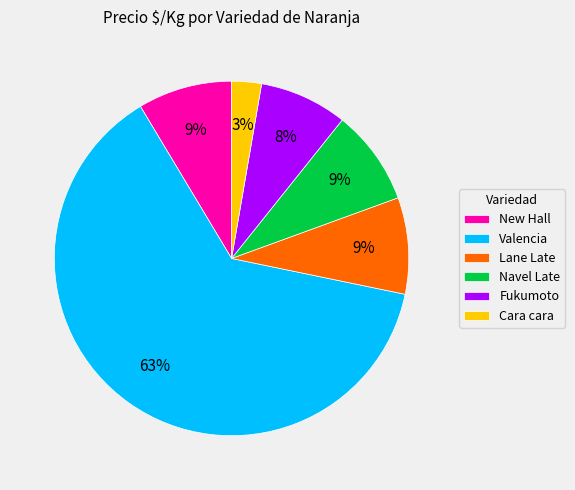

To the nearest percent, what is the combined percentage of Fukumoto and New Hall?

17%